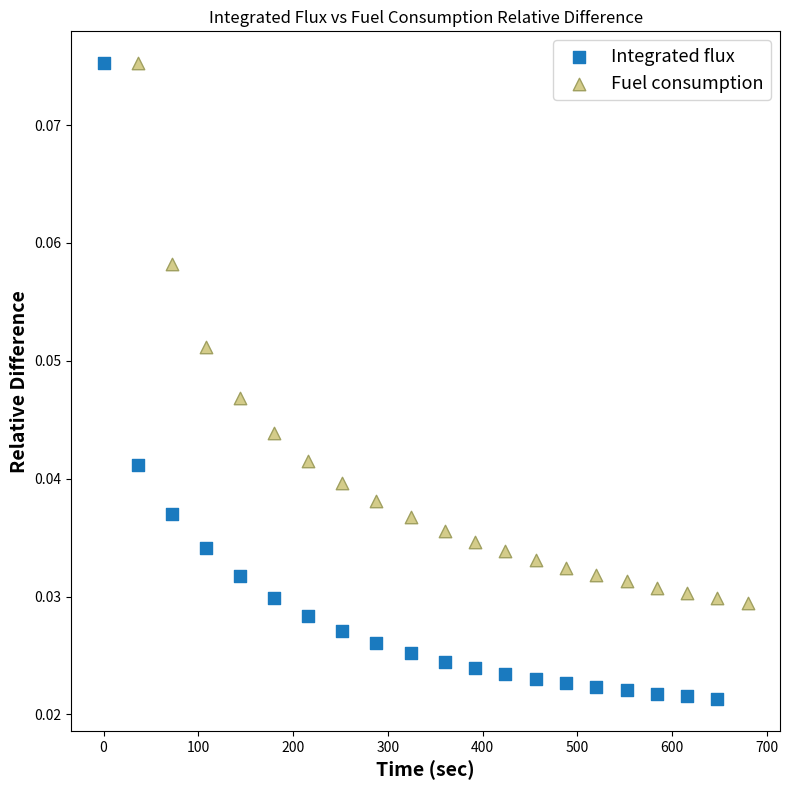

Which series reaches the minimum Y coordinate?

Integrated flux